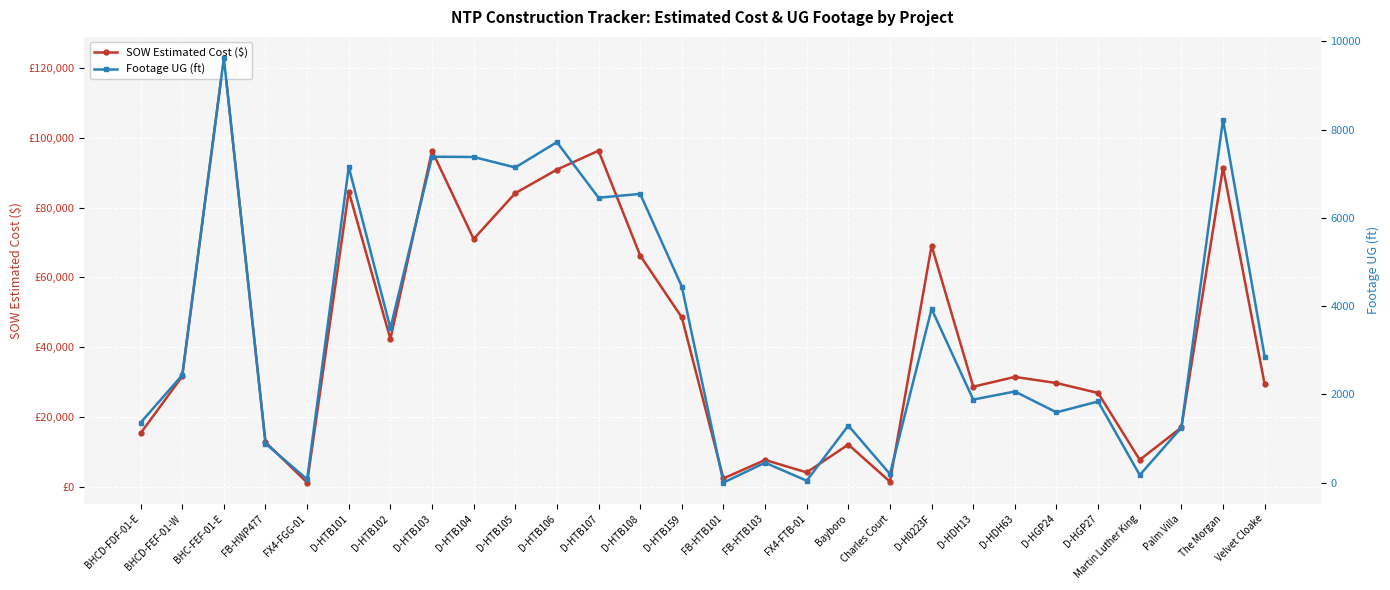

At how many categories does at least one series exceed 104545?

1